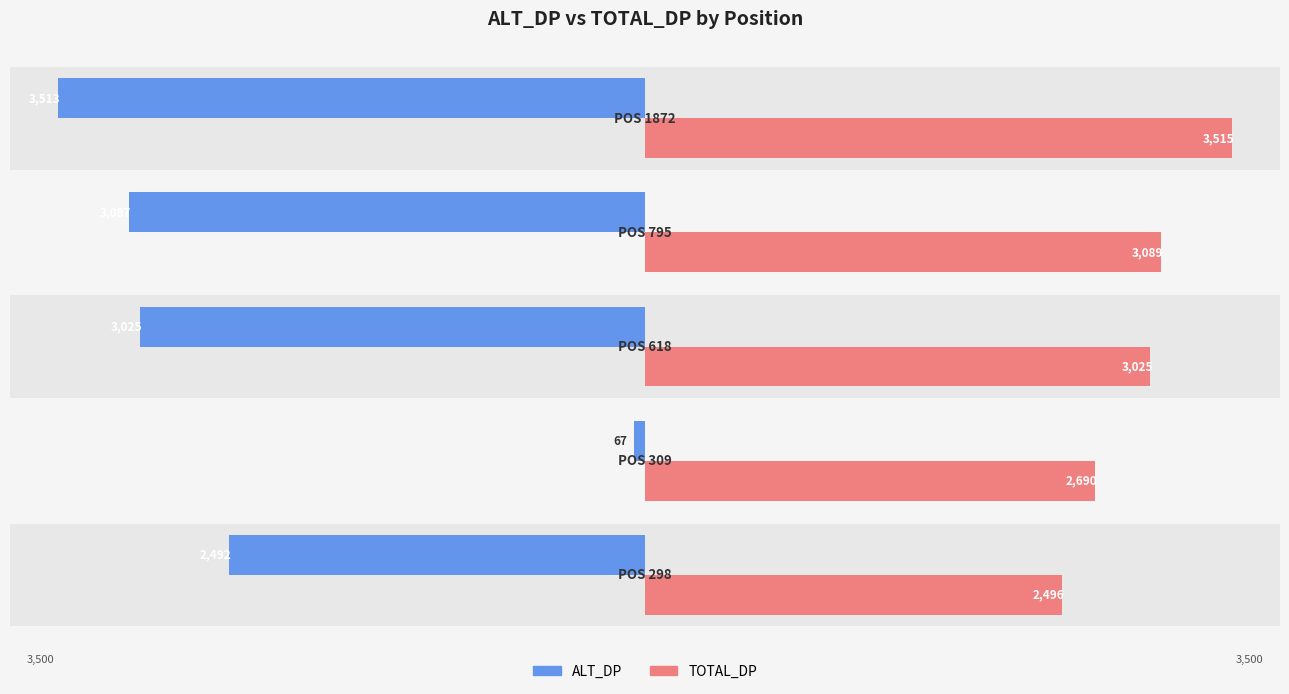

Count the number of data series in this chart.

2